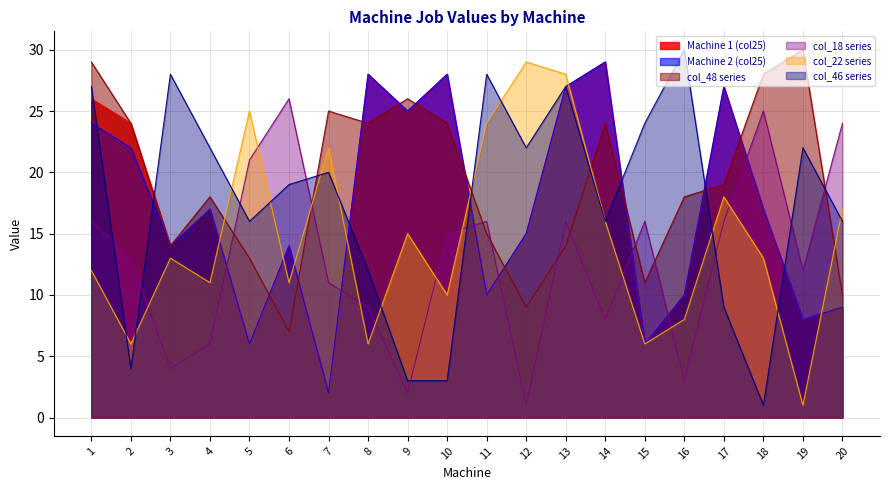

What is the value of the col_18 series point at the 19th from the left?

12